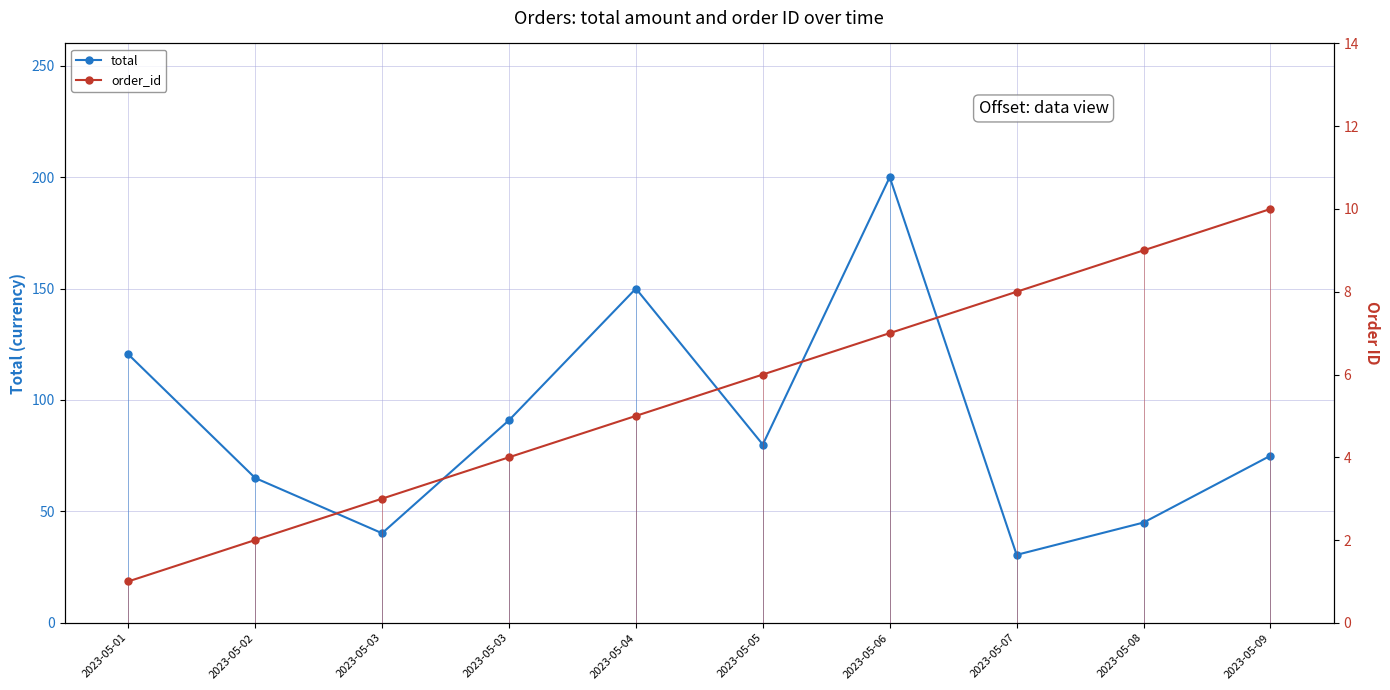

What is the minimum value for order_id?

1.0